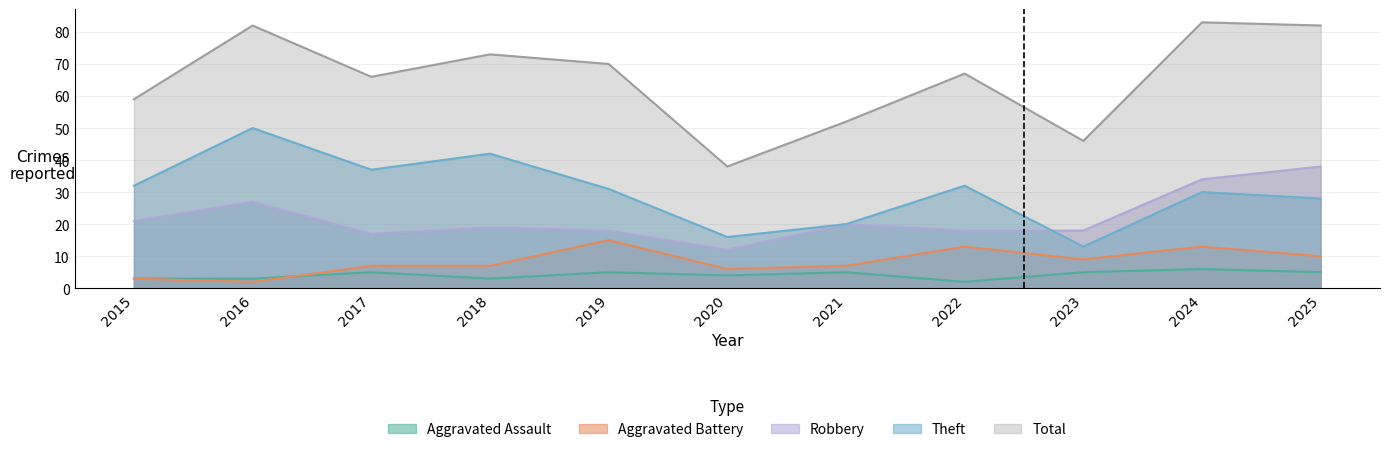

In Aggravated Battery, how many points are higher than both neighbors (excluding endpoints)?

3